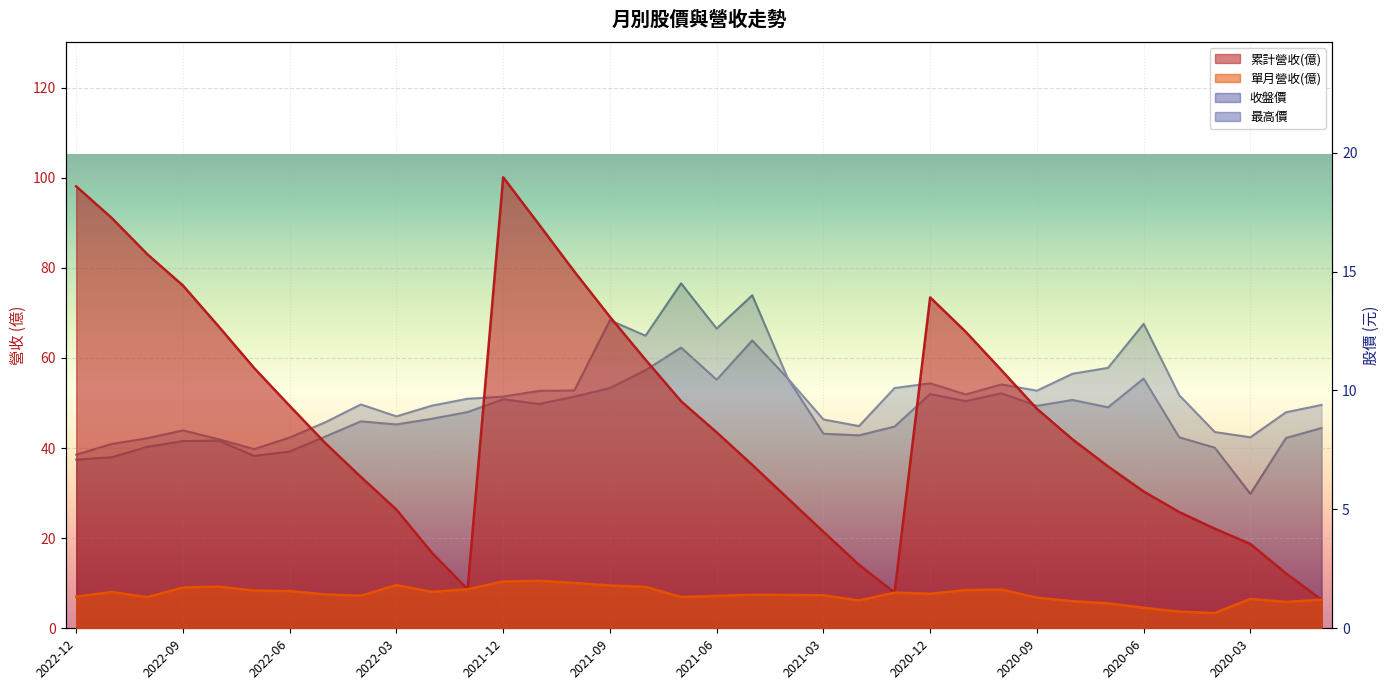

At 2022-03, list the series in order from largest to smallest.

累計營收(億), 單月營收(億), 最高價, 收盤價